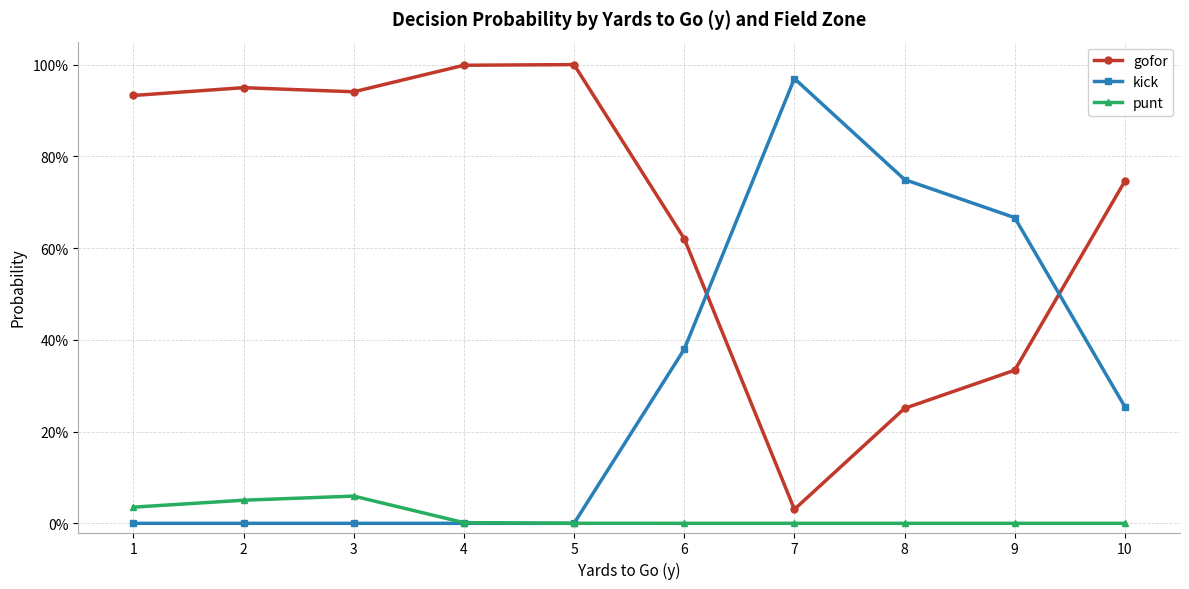

True or false: punt has a value of 0.0 at 9.

True